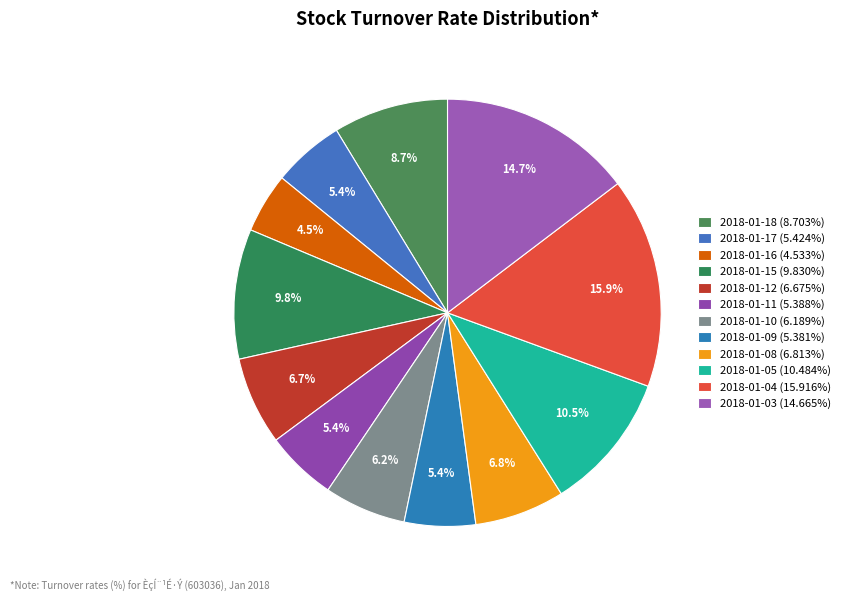

How many segments does this pie chart have?

12